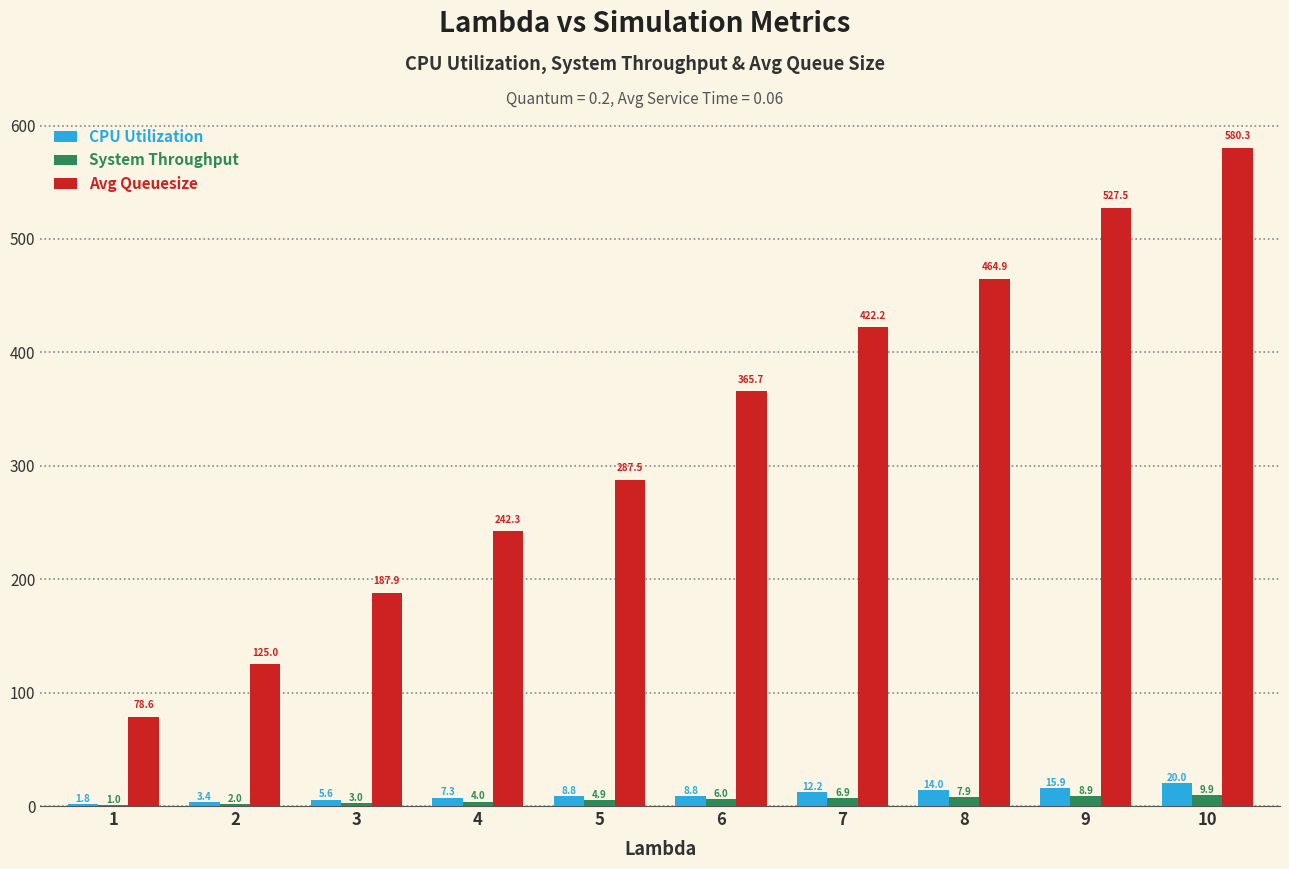

Which series changed the most between 5 and 6?

Avg Queuesize